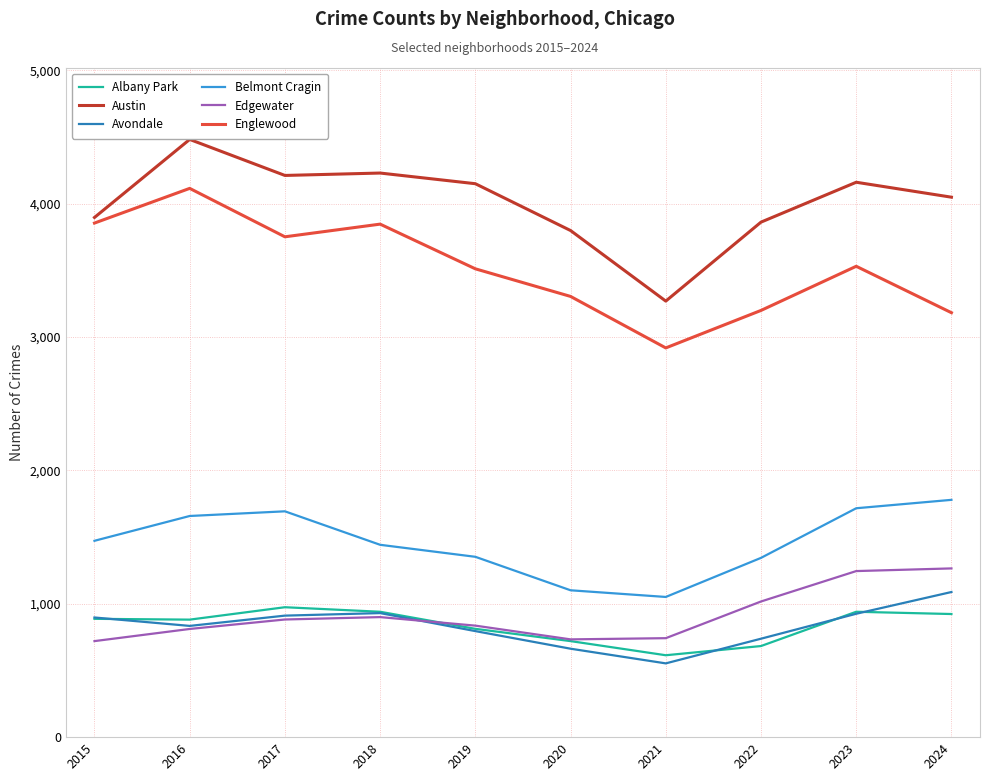

Which series has the largest range (max minus min)?

Austin